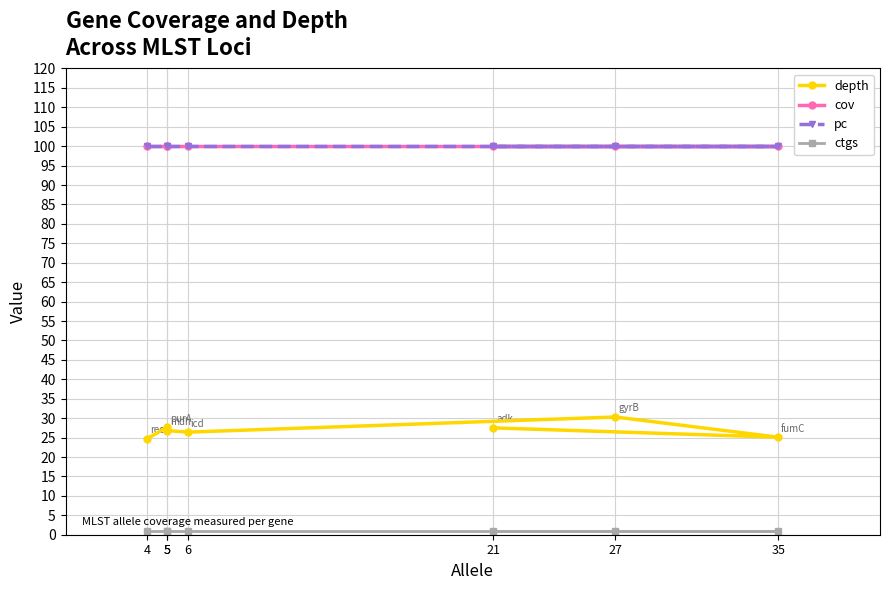

True or false: cov and pc cross at least once.

False